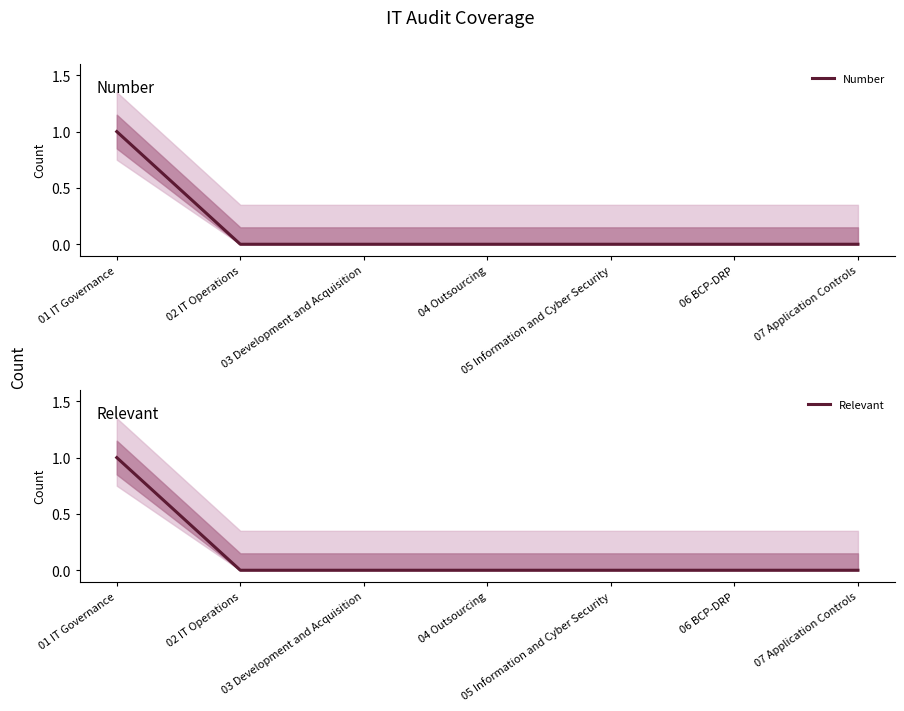

Reading left to right, list all the values displayed in this chart.

Number: 01 IT Governance=1	02 IT Operations=0	03 Development and Acquisition=0	04 Outsourcing=0	05 Information and Cyber Security=0	06 BCP-DRP=0	07 Application Controls=0
Relevant: 01 IT Governance=1	02 IT Operations=0	03 Development and Acquisition=0	04 Outsourcing=0	05 Information and Cyber Security=0	06 BCP-DRP=0	07 Application Controls=0